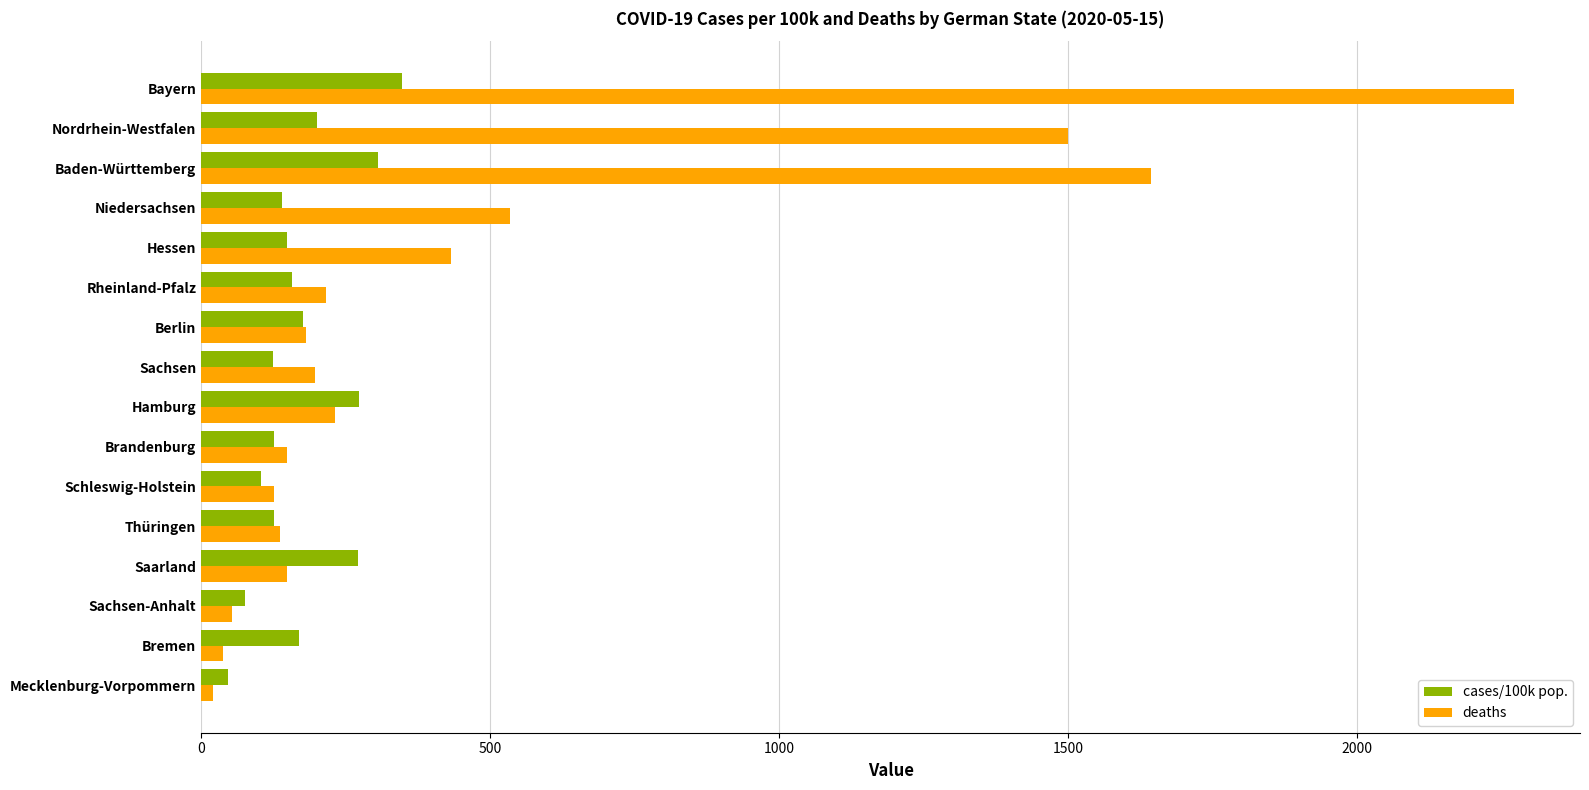

What is the highest value of the cases/100k pop. series?

346.7